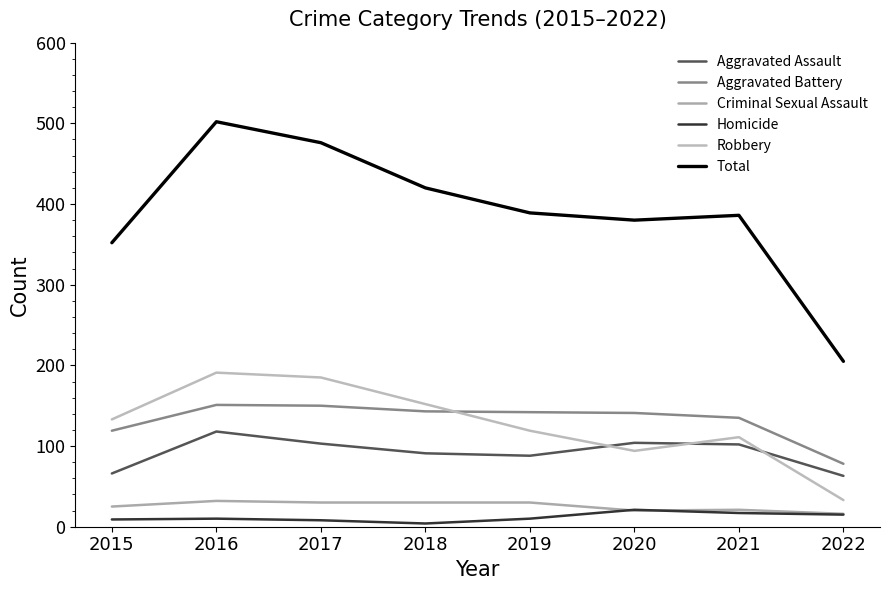

At how many categories does at least one series exceed 317?

7